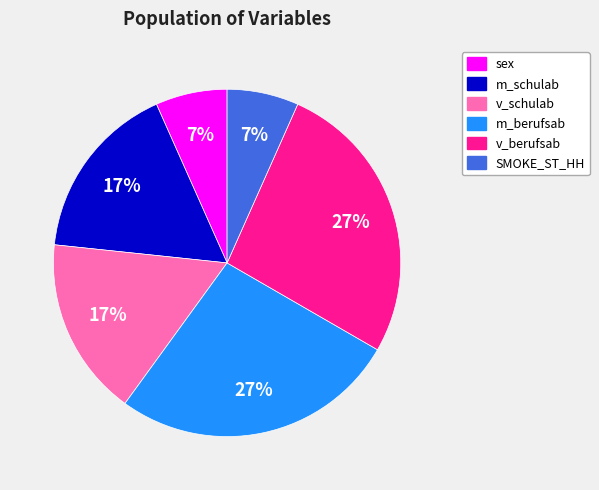

Is it true that SMOKE_ST_HH is 7% of the pie?

True